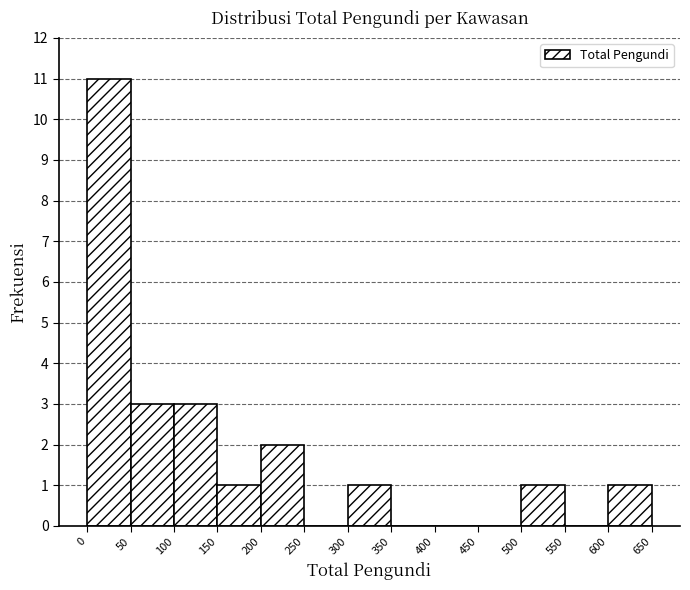

Reading left to right, transcribe this chart: for each bar, give the range it covers on the x-axis and its height. The values are not printed on the chart, so give them approximately, as read against the axis.

0 to 50: 11
50 to 100: 3
100 to 150: 3
150 to 200: 1
200 to 250: 2
250 to 300: 0
300 to 350: 1
350 to 400: 0
400 to 450: 0
450 to 500: 0
500 to 550: 1
550 to 600: 0
600 to 650: 1